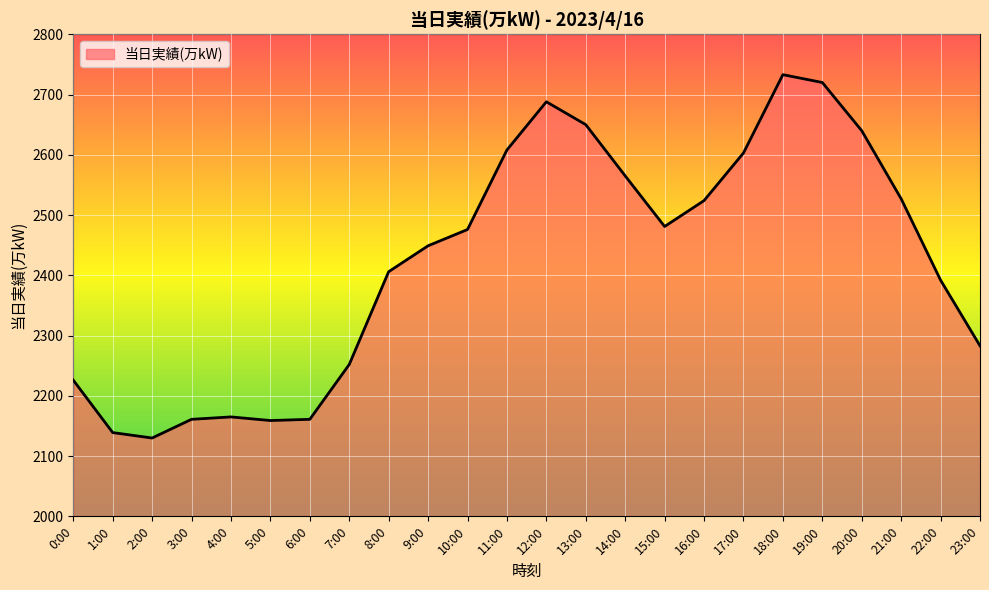

What is the difference between the maximum and minimum values?

603